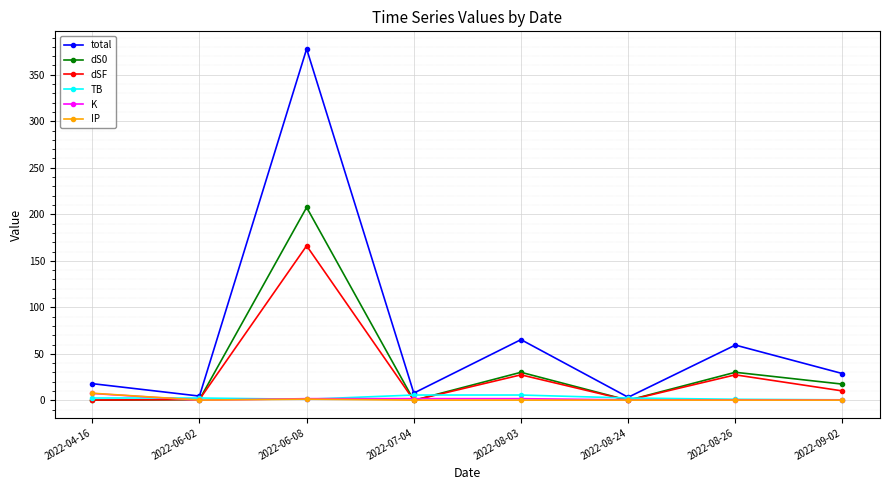

Which series has the largest total across all categories?

total